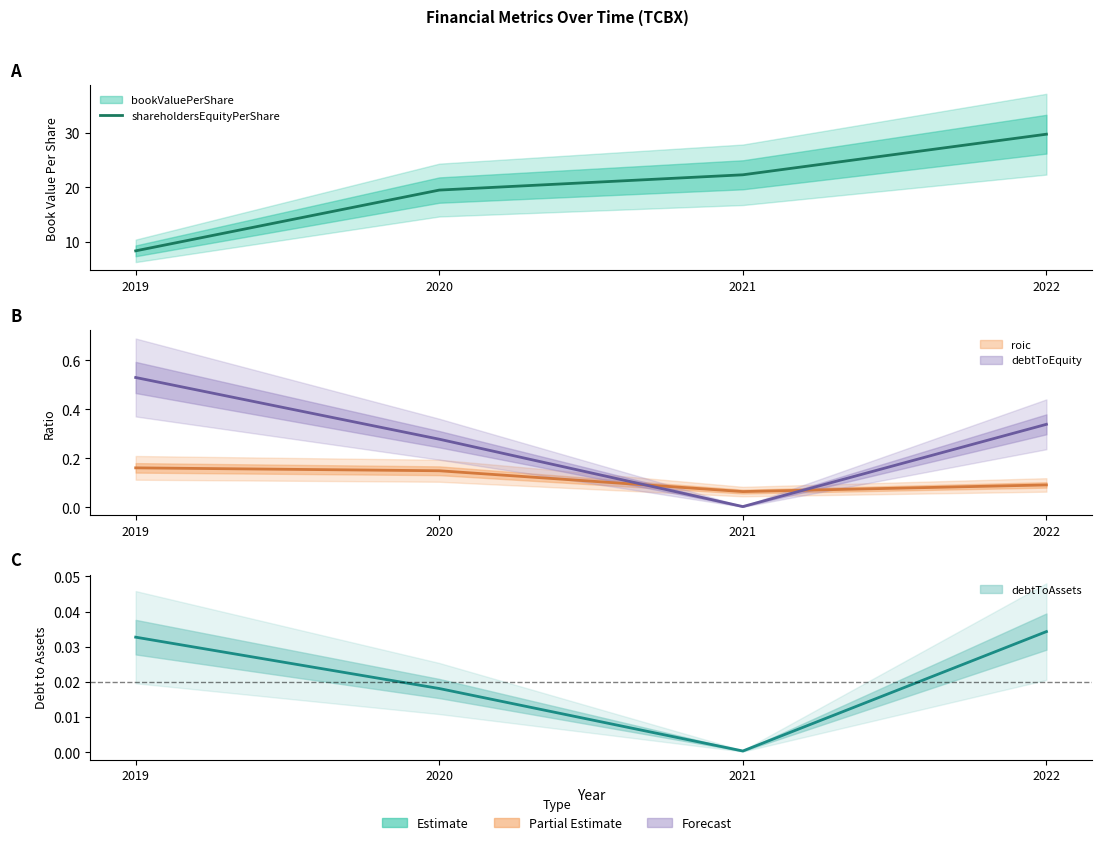

How many data points are less than 22?

2